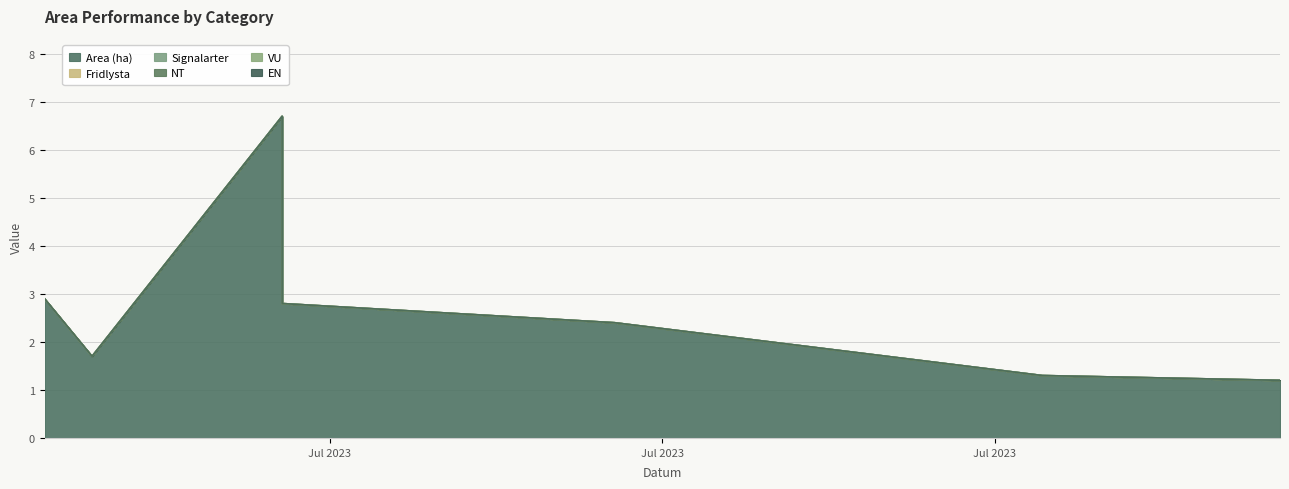

At how many categories does at least one series exceed 0?

7